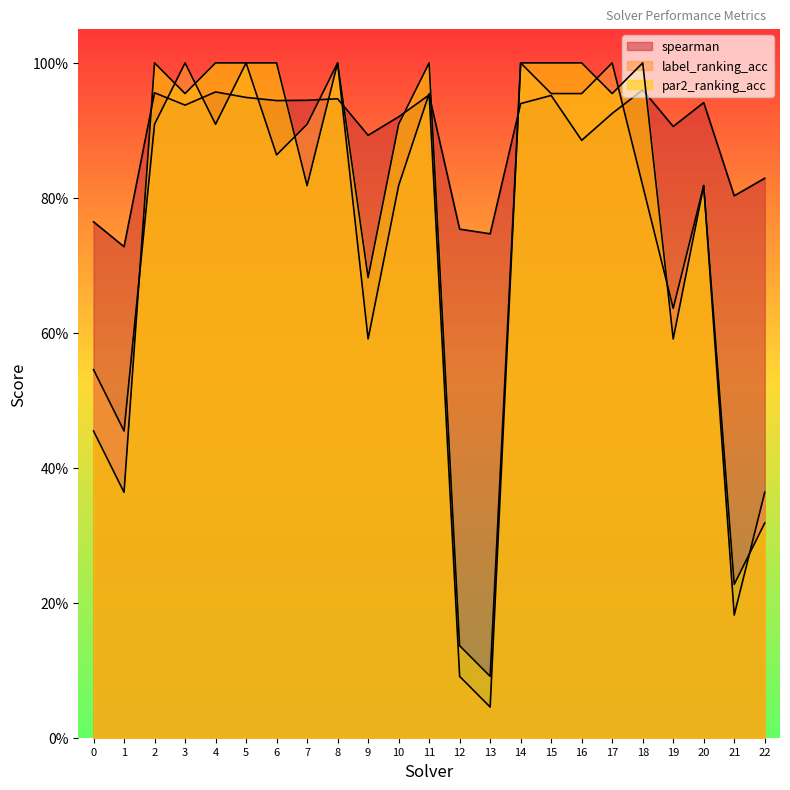

Is it true that par2_ranking_acc equals 1.0 at 5?

True